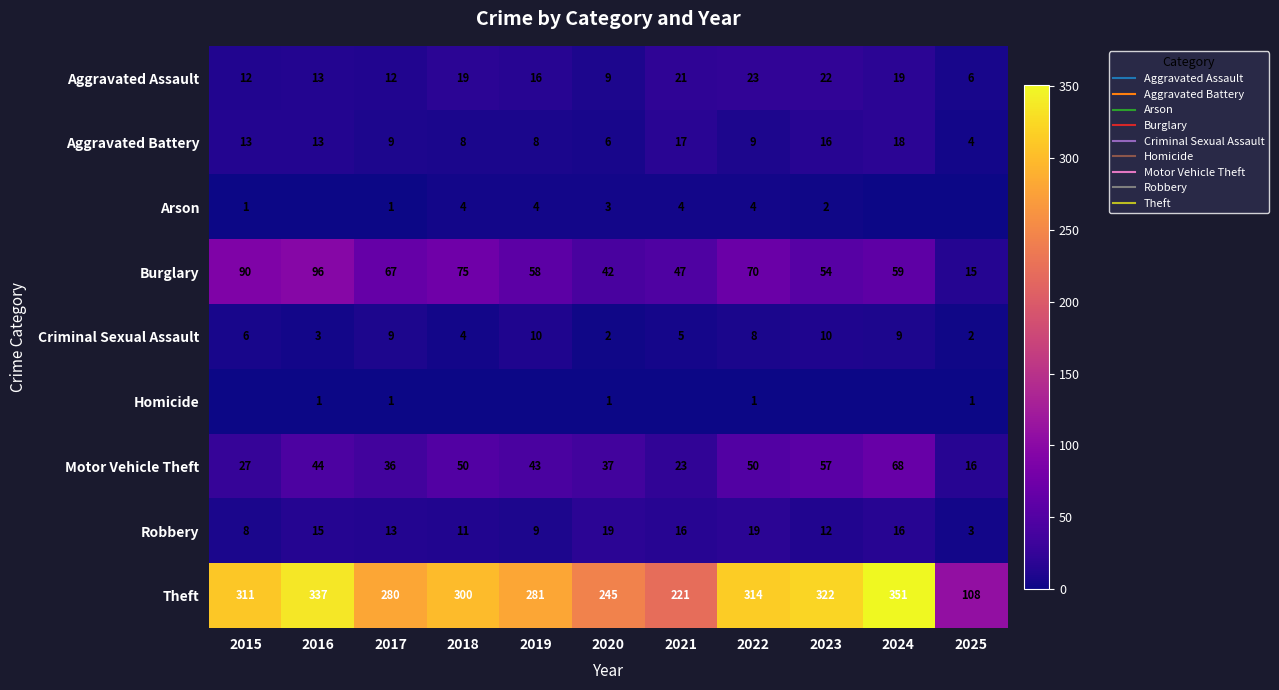

What is the difference between the maximum and second lowest values in the Arson series?

4